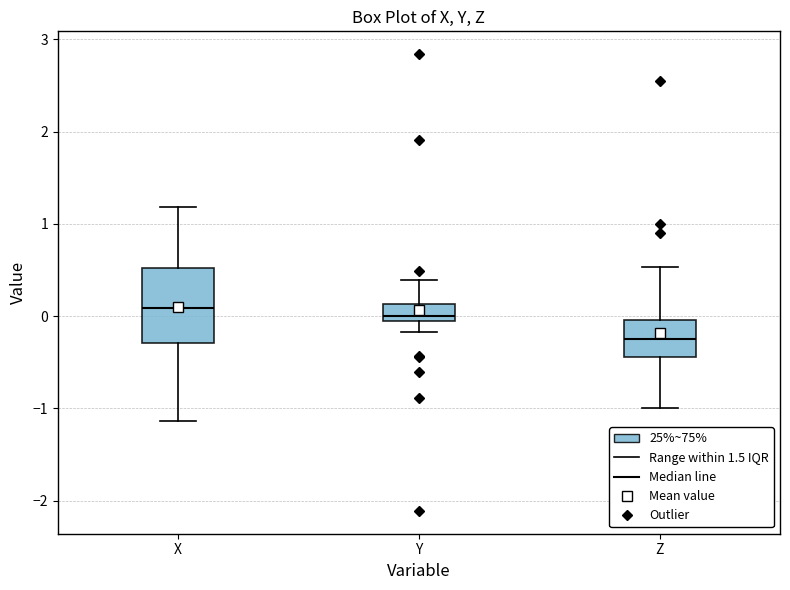

Reading left to right, read every box against the y-axis: the position of its median line, the range the box covers, and the ends of its whiskers. The values are not printed on the chart, so give them approximately, as read against the axis.

X: median 0.1, box -0.3 to 0.5, whiskers -1.1 to 1.2
Y: median 0.0, box -0.1 to 0.1, whiskers -0.2 to 0.4
Z: median -0.2, box -0.4 to 0.0, whiskers -1.0 to 0.5